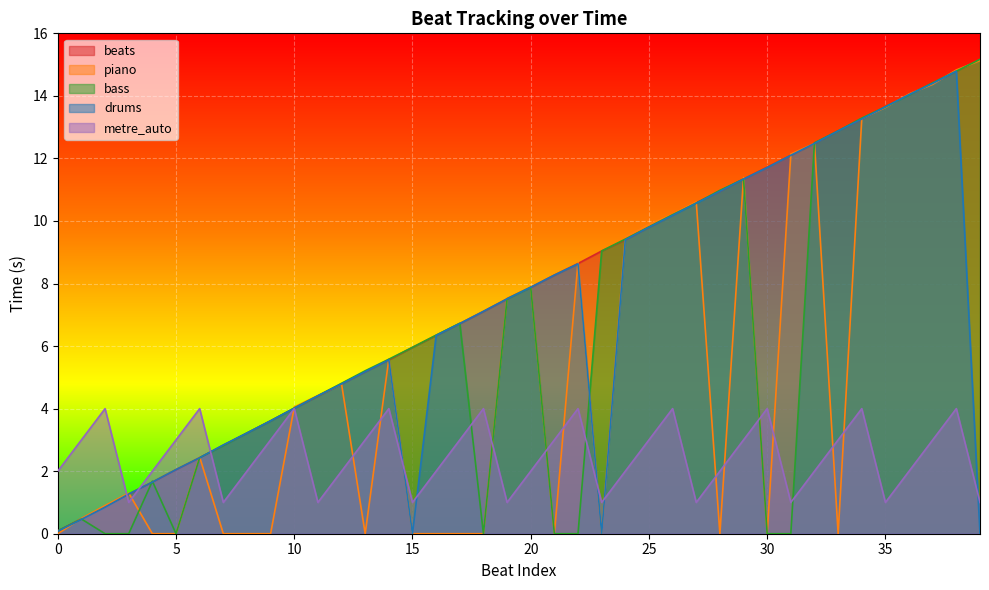

Which category has the lowest value in the drums series?

15